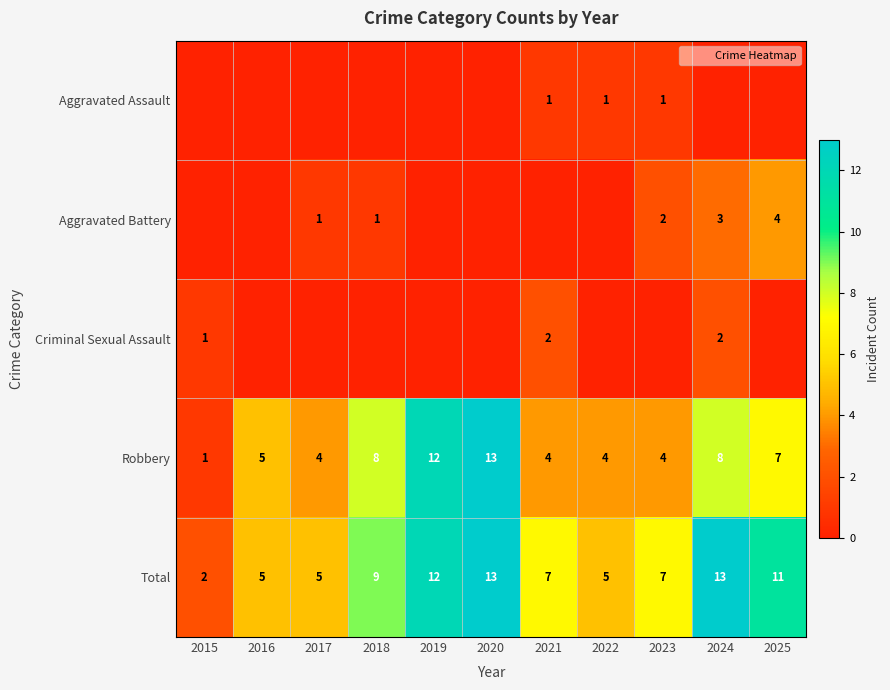

What value does the Criminal Sexual Assault series have at 2024?

2